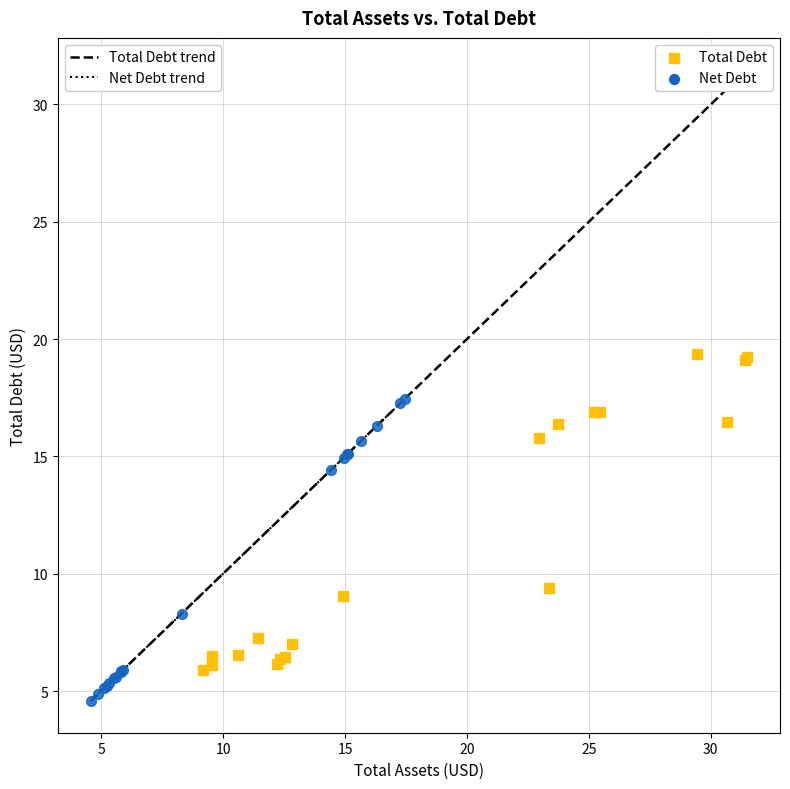

What are all the series names shown in the legend?

Total Debt, Net Debt